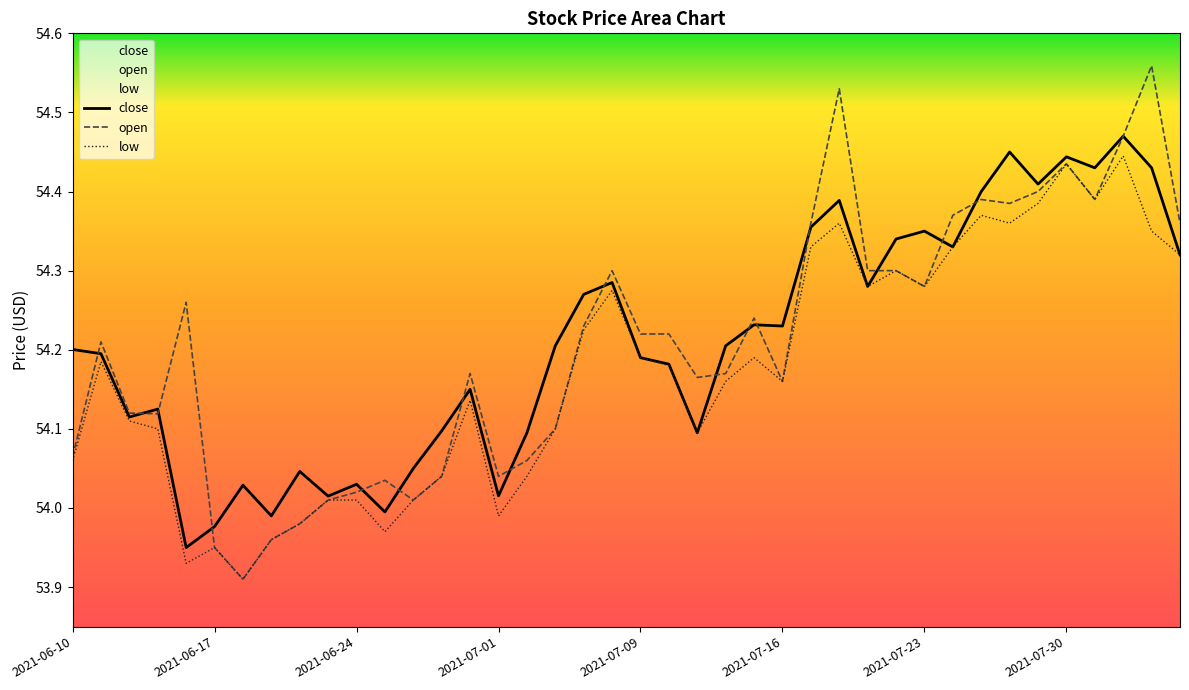

True or false: close has more than 0 points higher than both neighbors.

True